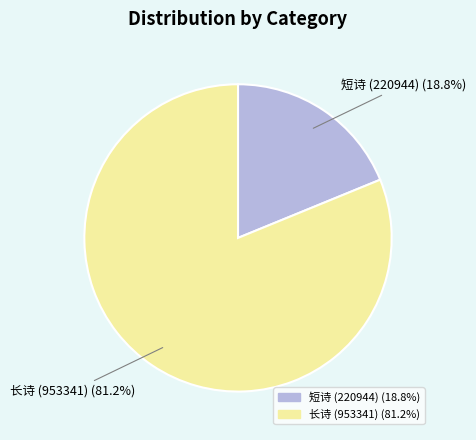

Does any single category account for the majority?

Yes